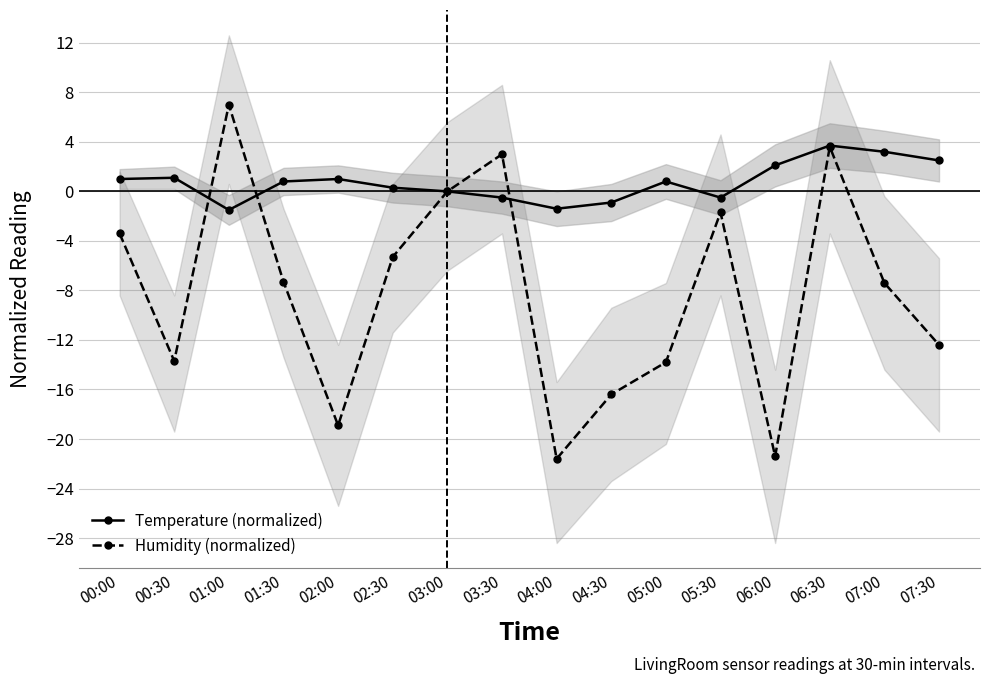

At how many categories does at least one series exceed -1?

15